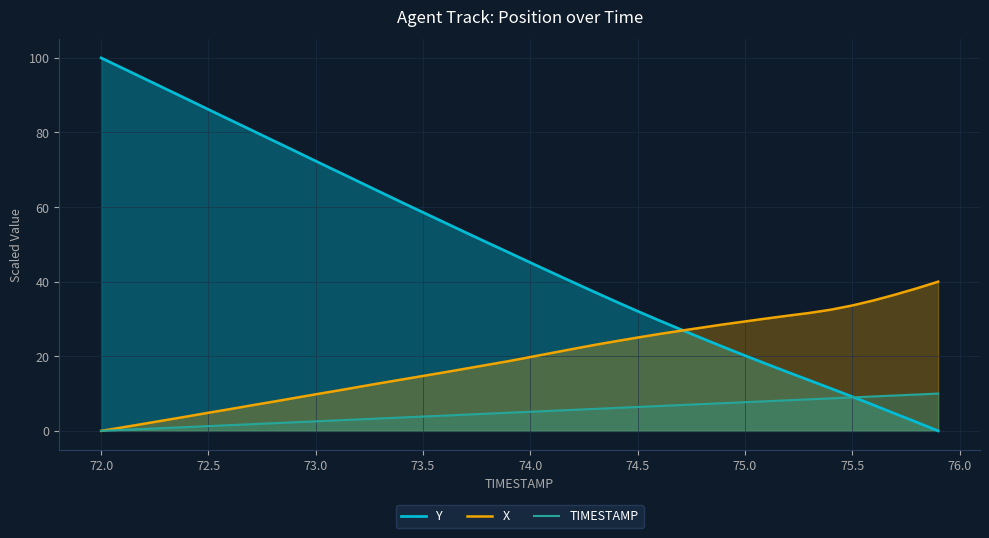

What is the maximum value for X?

40.0